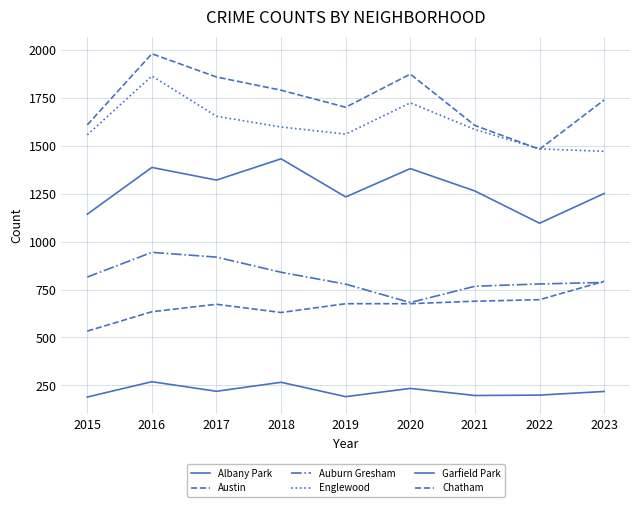

Where is the first local minimum for Austin?

2019